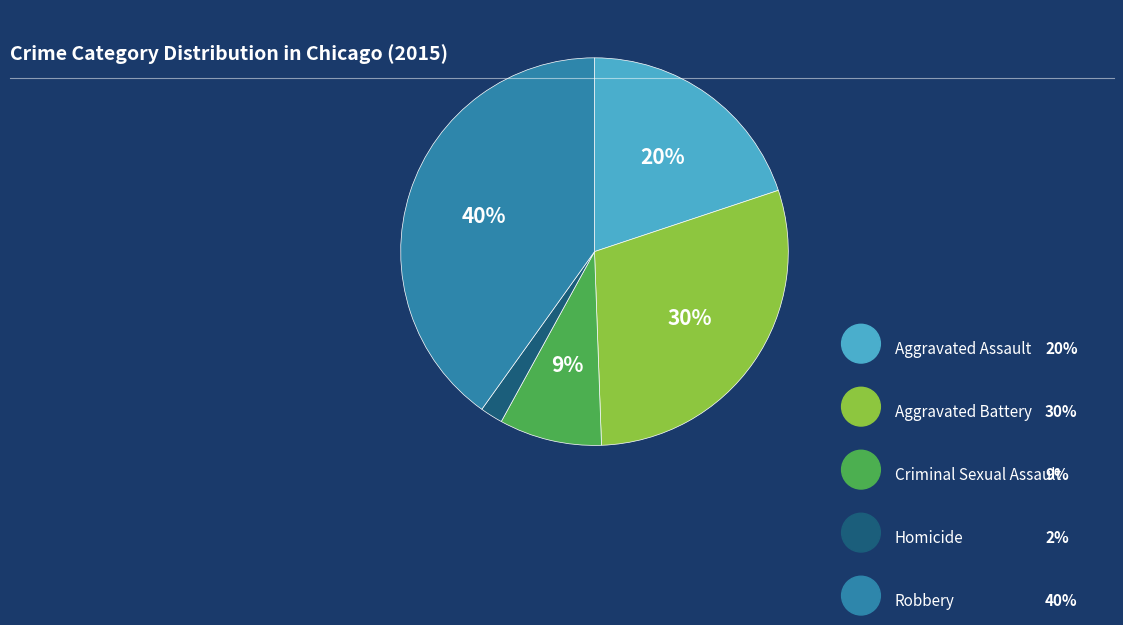

To the nearest percent, what is the difference between the Criminal Sexual Assault and Aggravated Assault slice percentages?

11%